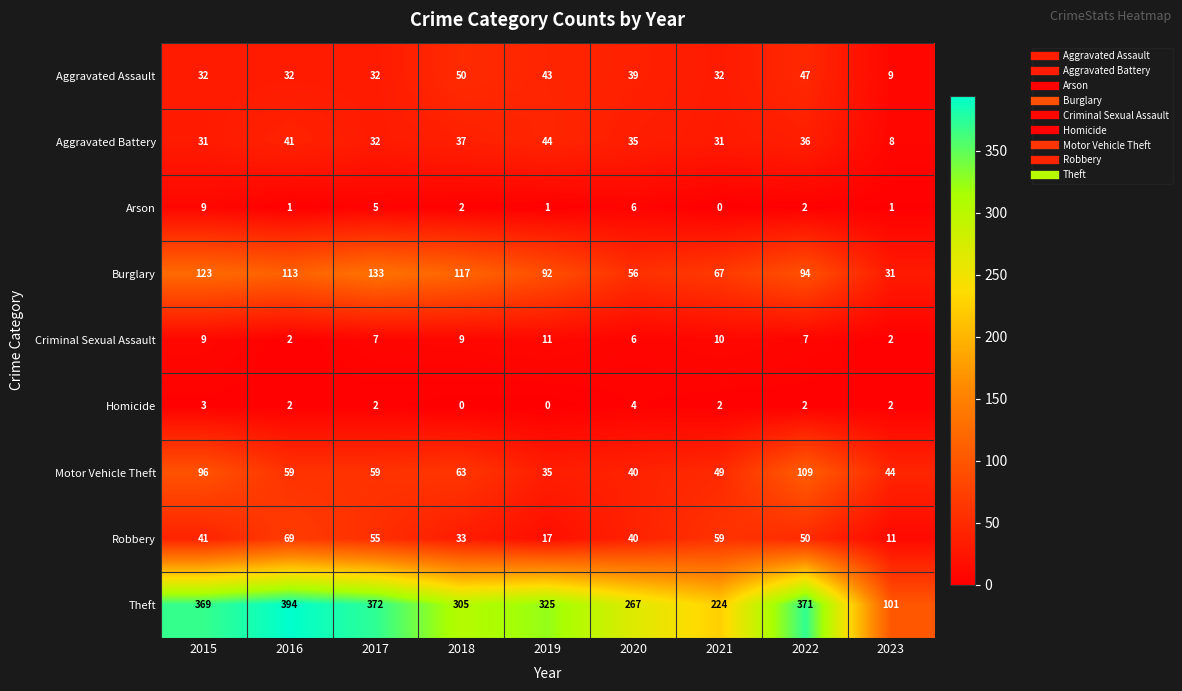

What is the difference between the maximum and minimum values in the Robbery series?

58